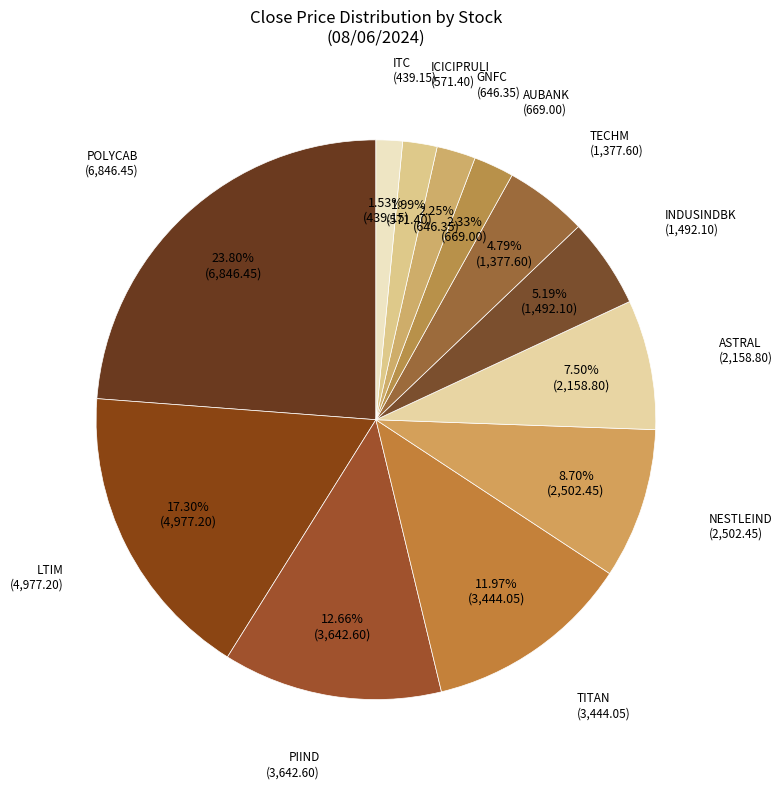

How many segments does this pie chart have?

12